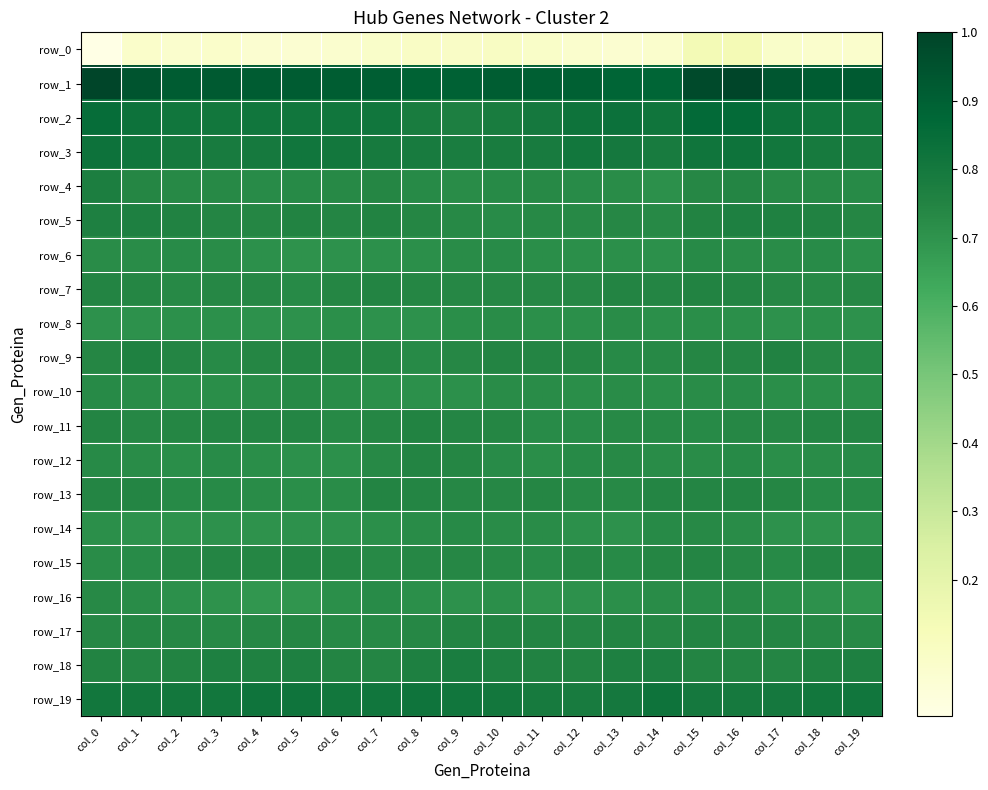

Reading right to left, what are all the values shown in this chart?

row_0: col_19=0.1	col_18=0.1	col_17=0.1	col_16=0.1	col_15=0.1	col_14=0.1	col_13=0.1	col_12=0.1	col_11=0.1	col_10=0.1	col_9=0.1	col_8=0.1	col_7=0.1	col_6=0.1	col_5=0.1	col_4=0.1	col_3=0.1	col_2=0.1	col_1=0.1	col_0=0.0
row_1: col_19=0.9	col_18=0.9	col_17=0.9	col_16=1.0	col_15=1.0	col_14=0.9	col_13=0.9	col_12=0.9	col_11=0.9	col_10=0.9	col_9=0.9	col_8=0.9	col_7=0.9	col_6=0.9	col_5=0.9	col_4=0.9	col_3=0.9	col_2=0.9	col_1=0.9	col_0=1.0
row_2: col_19=0.8	col_18=0.8	col_17=0.8	col_16=0.9	col_15=0.9	col_14=0.8	col_13=0.8	col_12=0.8	col_11=0.8	col_10=0.8	col_9=0.8	col_8=0.8	col_7=0.8	col_6=0.8	col_5=0.8	col_4=0.8	col_3=0.8	col_2=0.8	col_1=0.8	col_0=0.9
row_3: col_19=0.8	col_18=0.8	col_17=0.8	col_16=0.8	col_15=0.8	col_14=0.8	col_13=0.8	col_12=0.8	col_11=0.8	col_10=0.8	col_9=0.8	col_8=0.8	col_7=0.8	col_6=0.8	col_5=0.8	col_4=0.8	col_3=0.8	col_2=0.8	col_1=0.8	col_0=0.8
row_4: col_19=0.7	col_18=0.7	col_17=0.7	col_16=0.7	col_15=0.7	col_14=0.7	col_13=0.7	col_12=0.7	col_11=0.7	col_10=0.7	col_9=0.7	col_8=0.7	col_7=0.7	col_6=0.7	col_5=0.7	col_4=0.7	col_3=0.7	col_2=0.7	col_1=0.7	col_0=0.8
row_5: col_19=0.7	col_18=0.8	col_17=0.8	col_16=0.8	col_15=0.8	col_14=0.7	col_13=0.7	col_12=0.7	col_11=0.7	col_10=0.7	col_9=0.7	col_8=0.7	col_7=0.8	col_6=0.7	col_5=0.8	col_4=0.7	col_3=0.7	col_2=0.8	col_1=0.8	col_0=0.8
row_6: col_19=0.7	col_18=0.7	col_17=0.7	col_16=0.7	col_15=0.7	col_14=0.7	col_13=0.7	col_12=0.7	col_11=0.7	col_10=0.7	col_9=0.7	col_8=0.7	col_7=0.7	col_6=0.7	col_5=0.7	col_4=0.7	col_3=0.7	col_2=0.7	col_1=0.7	col_0=0.7
row_7: col_19=0.7	col_18=0.7	col_17=0.7	col_16=0.7	col_15=0.8	col_14=0.7	col_13=0.7	col_12=0.7	col_11=0.7	col_10=0.7	col_9=0.7	col_8=0.7	col_7=0.7	col_6=0.7	col_5=0.7	col_4=0.7	col_3=0.7	col_2=0.7	col_1=0.7	col_0=0.7
row_8: col_19=0.7	col_18=0.7	col_17=0.7	col_16=0.7	col_15=0.7	col_14=0.7	col_13=0.7	col_12=0.7	col_11=0.7	col_10=0.7	col_9=0.7	col_8=0.7	col_7=0.7	col_6=0.7	col_5=0.7	col_4=0.7	col_3=0.7	col_2=0.7	col_1=0.7	col_0=0.7
row_9: col_19=0.7	col_18=0.7	col_17=0.8	col_16=0.7	col_15=0.7	col_14=0.7	col_13=0.7	col_12=0.7	col_11=0.7	col_10=0.7	col_9=0.7	col_8=0.7	col_7=0.7	col_6=0.7	col_5=0.7	col_4=0.7	col_3=0.7	col_2=0.7	col_1=0.8	col_0=0.7
row_10: col_19=0.7	col_18=0.7	col_17=0.7	col_16=0.7	col_15=0.7	col_14=0.7	col_13=0.7	col_12=0.7	col_11=0.7	col_10=0.7	col_9=0.7	col_8=0.7	col_7=0.7	col_6=0.7	col_5=0.7	col_4=0.7	col_3=0.7	col_2=0.7	col_1=0.7	col_0=0.7
row_11: col_19=0.7	col_18=0.7	col_17=0.7	col_16=0.7	col_15=0.7	col_14=0.7	col_13=0.7	col_12=0.7	col_11=0.7	col_10=0.7	col_9=0.7	col_8=0.8	col_7=0.7	col_6=0.7	col_5=0.7	col_4=0.7	col_3=0.7	col_2=0.7	col_1=0.7	col_0=0.7
row_12: col_19=0.7	col_18=0.7	col_17=0.7	col_16=0.7	col_15=0.7	col_14=0.7	col_13=0.7	col_12=0.7	col_11=0.7	col_10=0.7	col_9=0.7	col_8=0.7	col_7=0.7	col_6=0.7	col_5=0.7	col_4=0.7	col_3=0.7	col_2=0.7	col_1=0.7	col_0=0.7
row_13: col_19=0.7	col_18=0.7	col_17=0.7	col_16=0.7	col_15=0.7	col_14=0.7	col_13=0.7	col_12=0.7	col_11=0.7	col_10=0.7	col_9=0.7	col_8=0.7	col_7=0.7	col_6=0.7	col_5=0.7	col_4=0.7	col_3=0.7	col_2=0.7	col_1=0.7	col_0=0.7
row_14: col_19=0.7	col_18=0.7	col_17=0.7	col_16=0.7	col_15=0.7	col_14=0.7	col_13=0.7	col_12=0.7	col_11=0.7	col_10=0.7	col_9=0.7	col_8=0.7	col_7=0.7	col_6=0.7	col_5=0.7	col_4=0.7	col_3=0.7	col_2=0.7	col_1=0.7	col_0=0.7
row_15: col_19=0.7	col_18=0.7	col_17=0.7	col_16=0.7	col_15=0.7	col_14=0.7	col_13=0.7	col_12=0.7	col_11=0.7	col_10=0.7	col_9=0.7	col_8=0.7	col_7=0.7	col_6=0.7	col_5=0.7	col_4=0.7	col_3=0.7	col_2=0.7	col_1=0.7	col_0=0.7
row_16: col_19=0.7	col_18=0.7	col_17=0.7	col_16=0.7	col_15=0.7	col_14=0.7	col_13=0.7	col_12=0.7	col_11=0.7	col_10=0.7	col_9=0.7	col_8=0.7	col_7=0.7	col_6=0.7	col_5=0.7	col_4=0.7	col_3=0.7	col_2=0.7	col_1=0.7	col_0=0.7
row_17: col_19=0.7	col_18=0.7	col_17=0.7	col_16=0.7	col_15=0.7	col_14=0.7	col_13=0.7	col_12=0.7	col_11=0.7	col_10=0.8	col_9=0.7	col_8=0.7	col_7=0.7	col_6=0.7	col_5=0.7	col_4=0.7	col_3=0.7	col_2=0.7	col_1=0.7	col_0=0.7
row_18: col_19=0.8	col_18=0.8	col_17=0.7	col_16=0.7	col_15=0.7	col_14=0.8	col_13=0.8	col_12=0.8	col_11=0.8	col_10=0.8	col_9=0.8	col_8=0.8	col_7=0.7	col_6=0.7	col_5=0.8	col_4=0.8	col_3=0.8	col_2=0.8	col_1=0.7	col_0=0.8
row_19: col_19=0.8	col_18=0.8	col_17=0.8	col_16=0.8	col_15=0.8	col_14=0.8	col_13=0.8	col_12=0.8	col_11=0.8	col_10=0.8	col_9=0.8	col_8=0.8	col_7=0.8	col_6=0.8	col_5=0.8	col_4=0.8	col_3=0.8	col_2=0.8	col_1=0.8	col_0=0.8